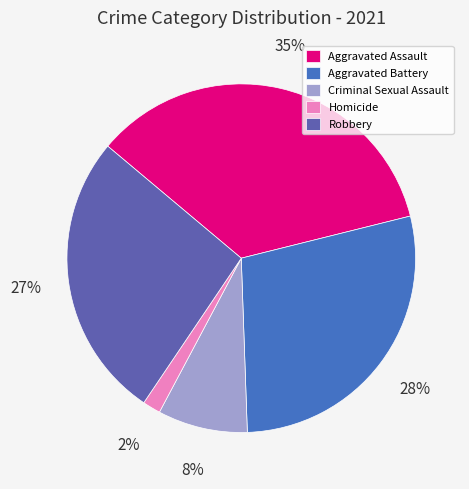

Is there a majority slice in this chart?

No